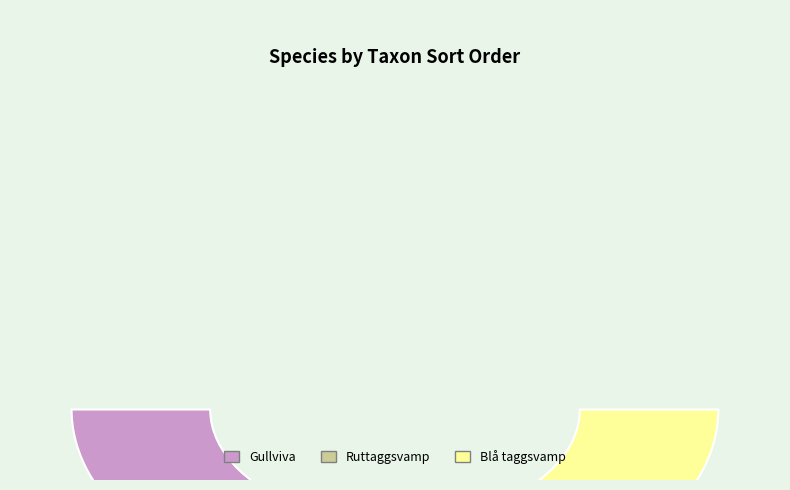

Between Gullviva and Ruttaggsvamp, which is larger?

Gullviva